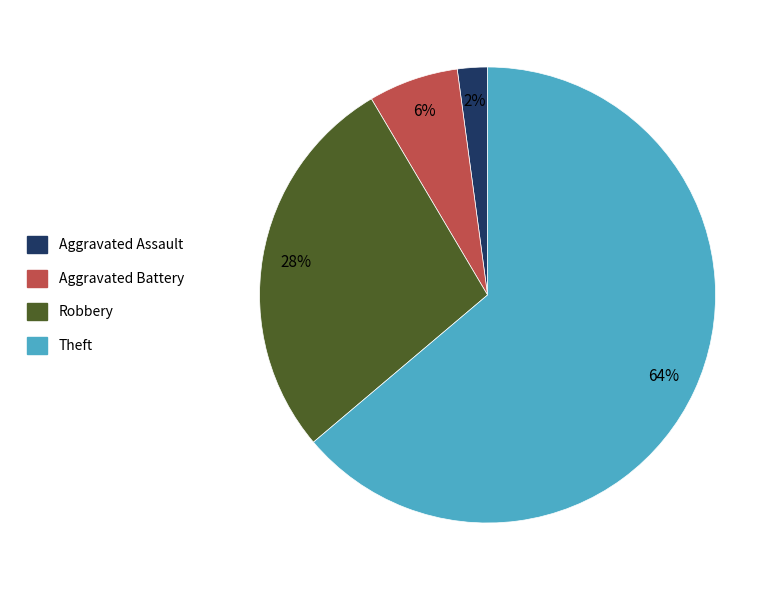

To the nearest percent, what percentage of the pie is Aggravated Battery?

6%